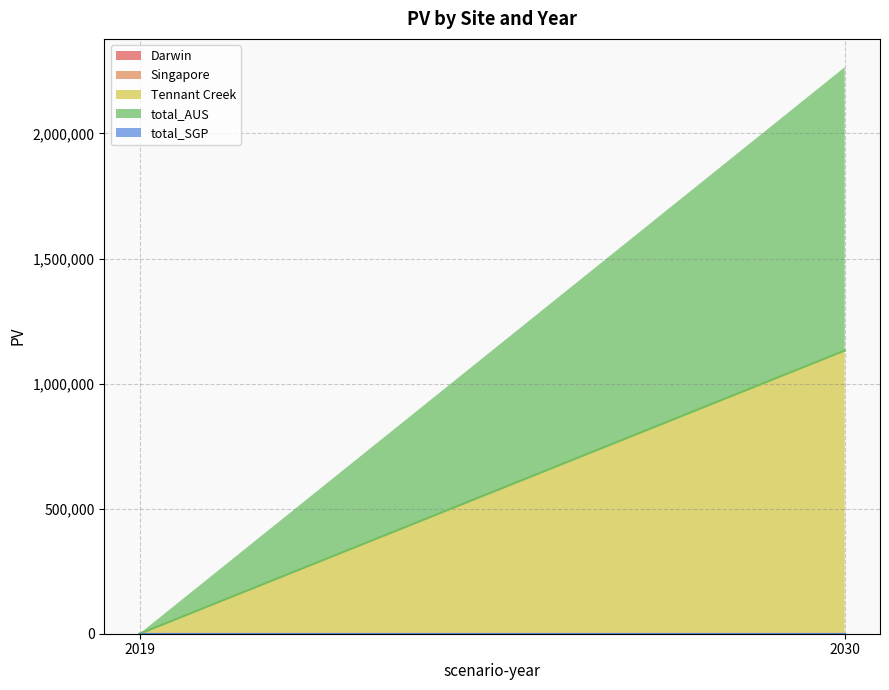

Read the total_AUS value at 2030.

1132463.6